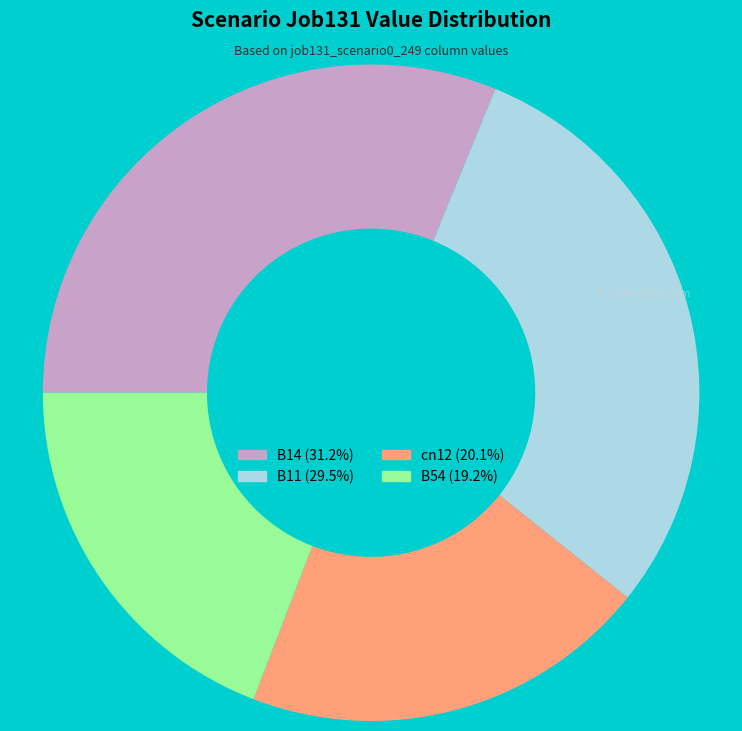

Does any single category account for the majority?

No